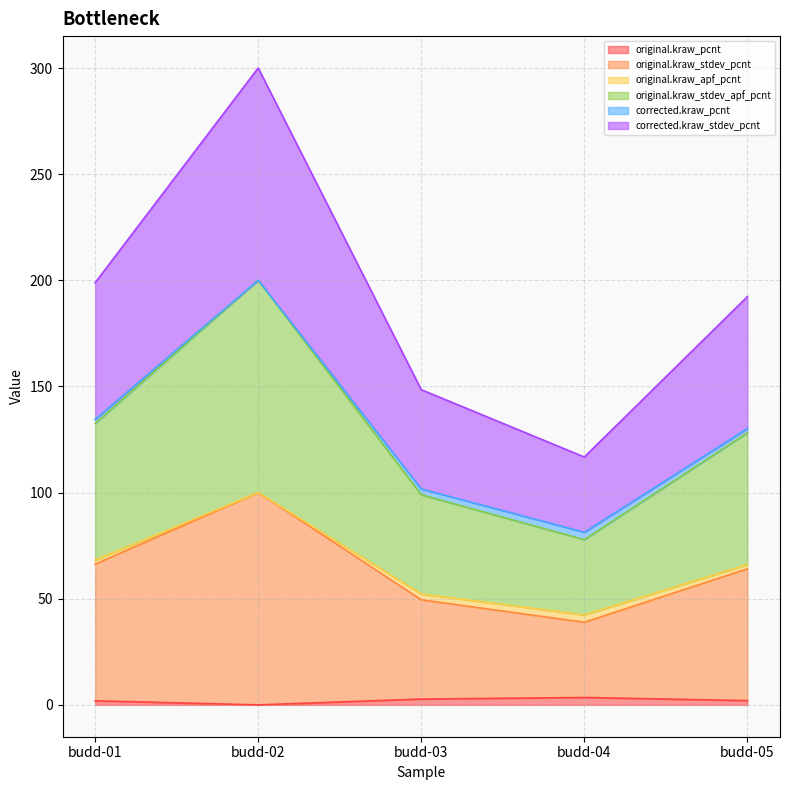

True or false: original.kraw_pcnt has more than 2 points higher than both neighbors.

False